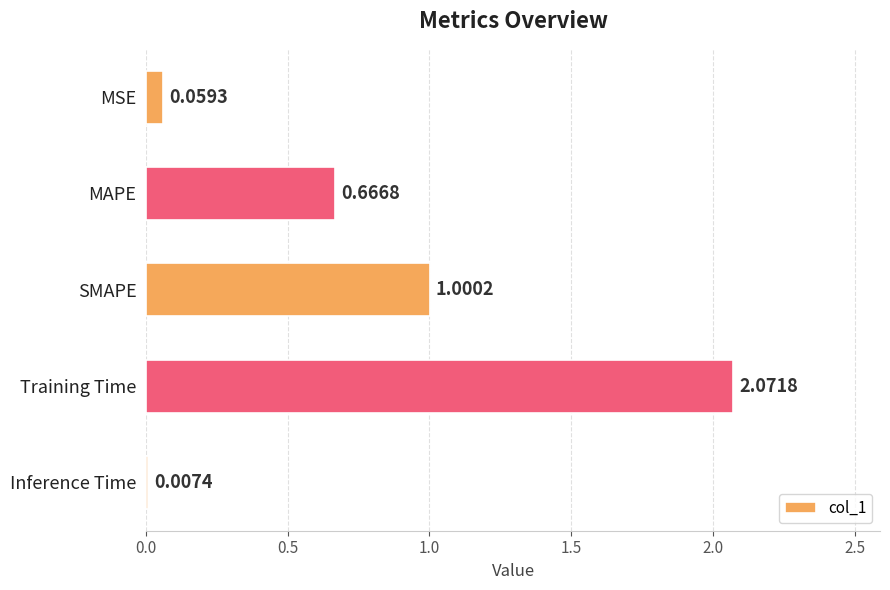

At which label is the value closest to 1?

SMAPE